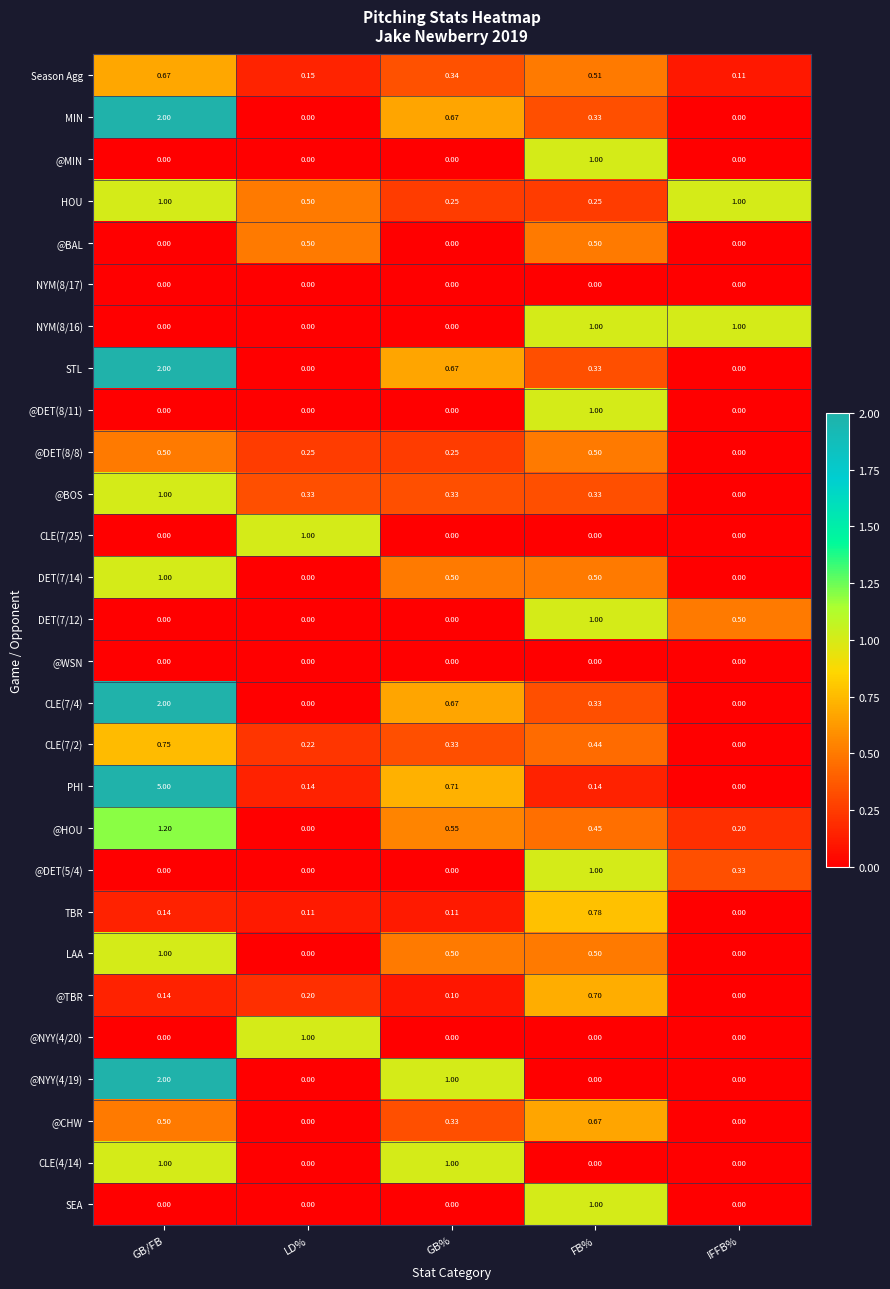

Which series has the largest range (max minus min)?

PHI